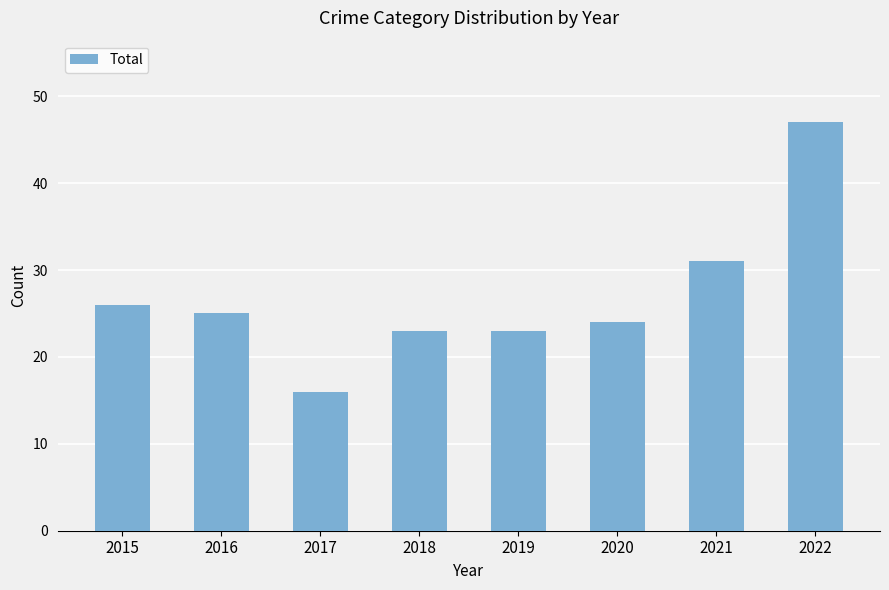

How many bars are there in total?

8